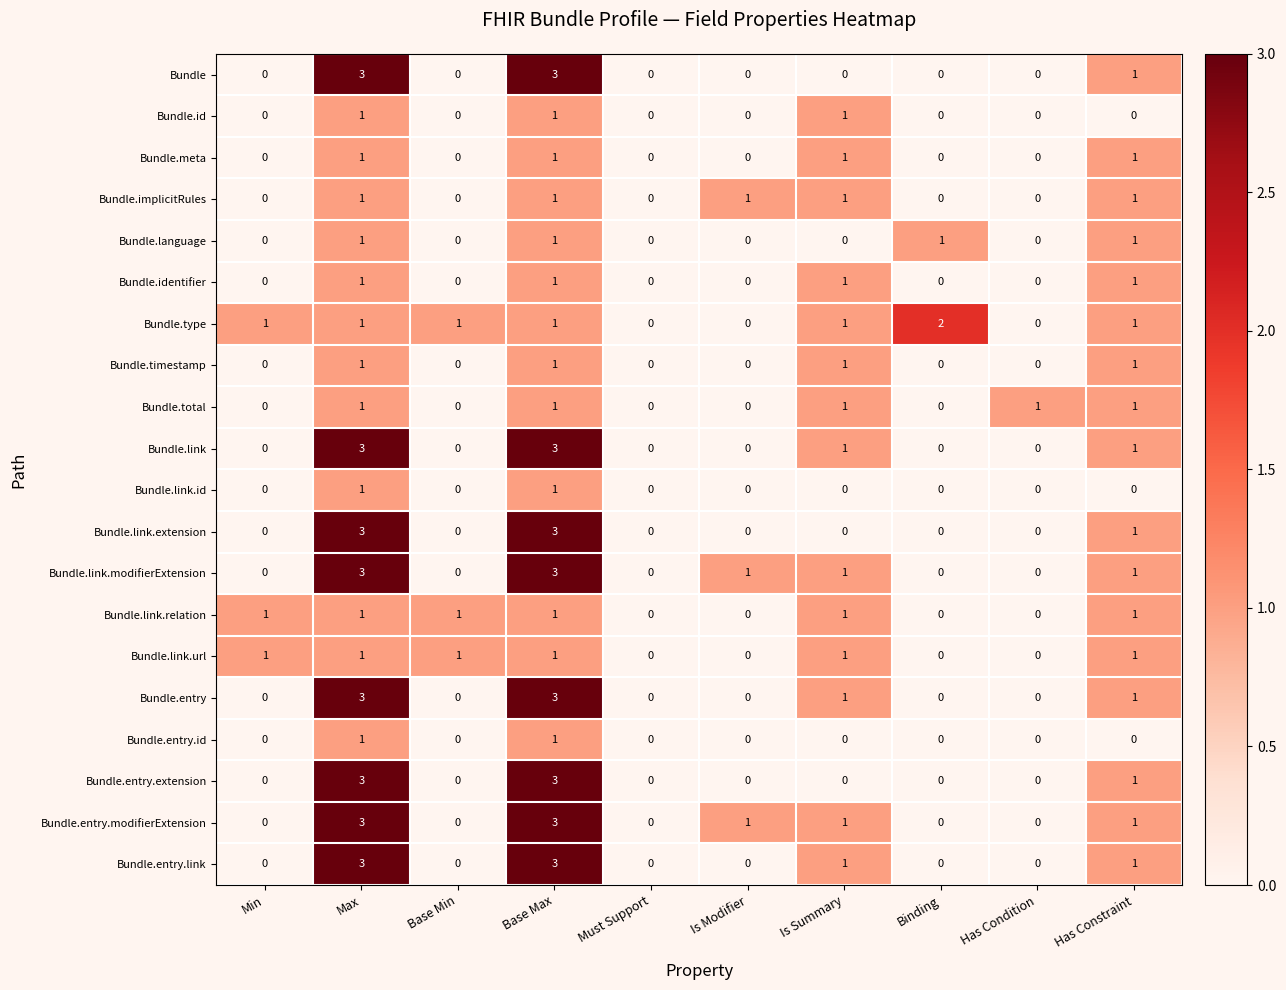

What is the greatest value displayed?

3